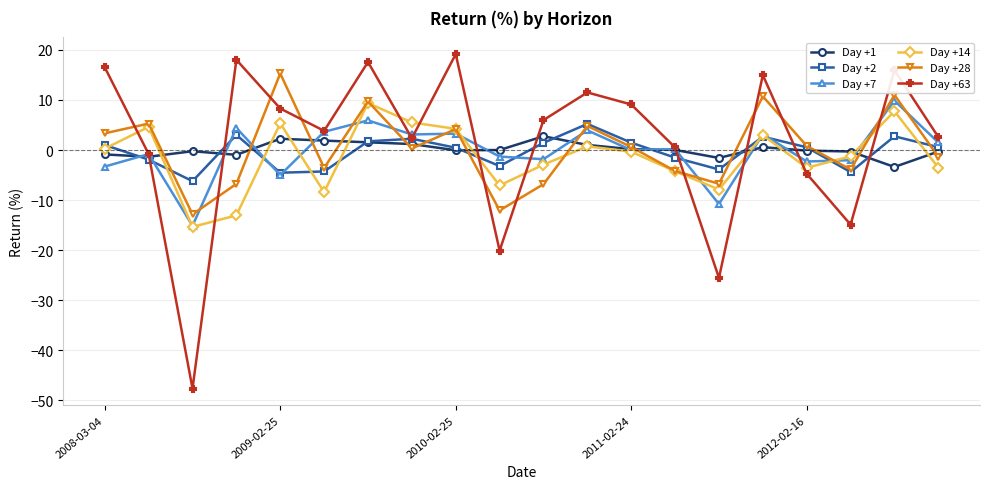

How many data points does each series have?

20